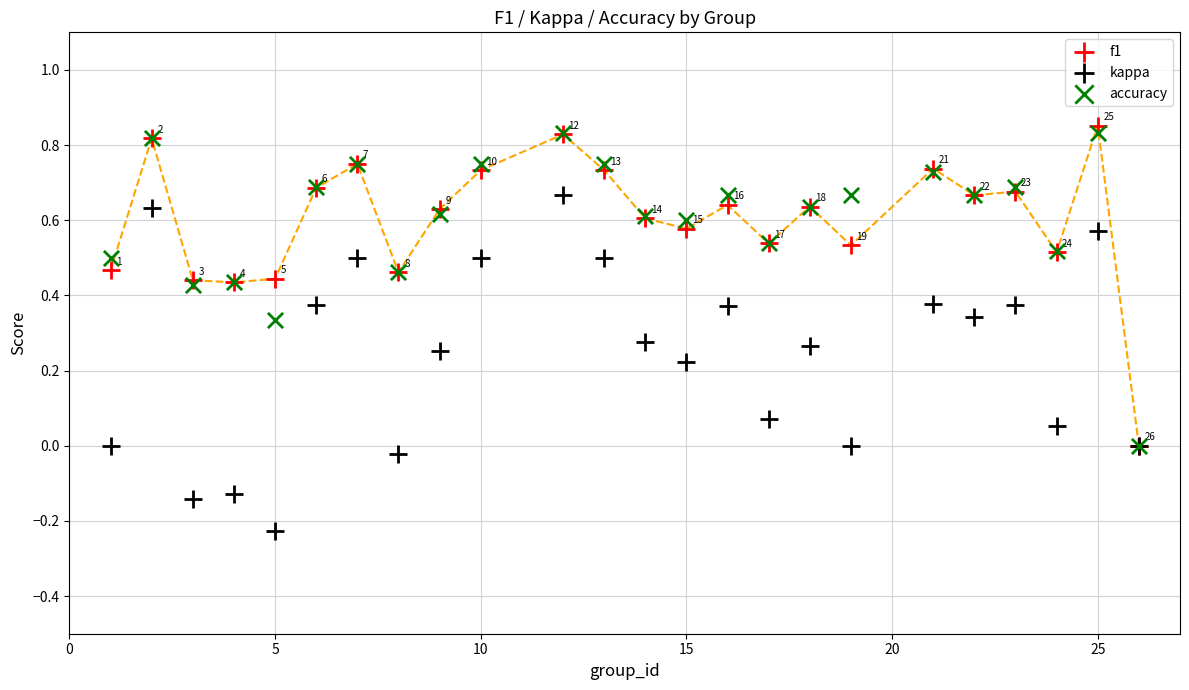

Which series contains the highest Y value?

f1